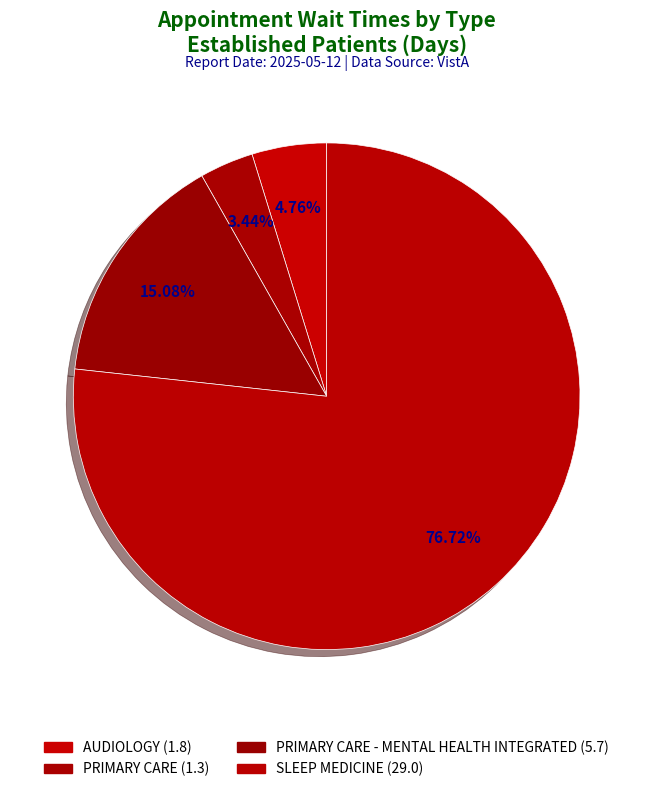

How many segments does this pie chart have?

4